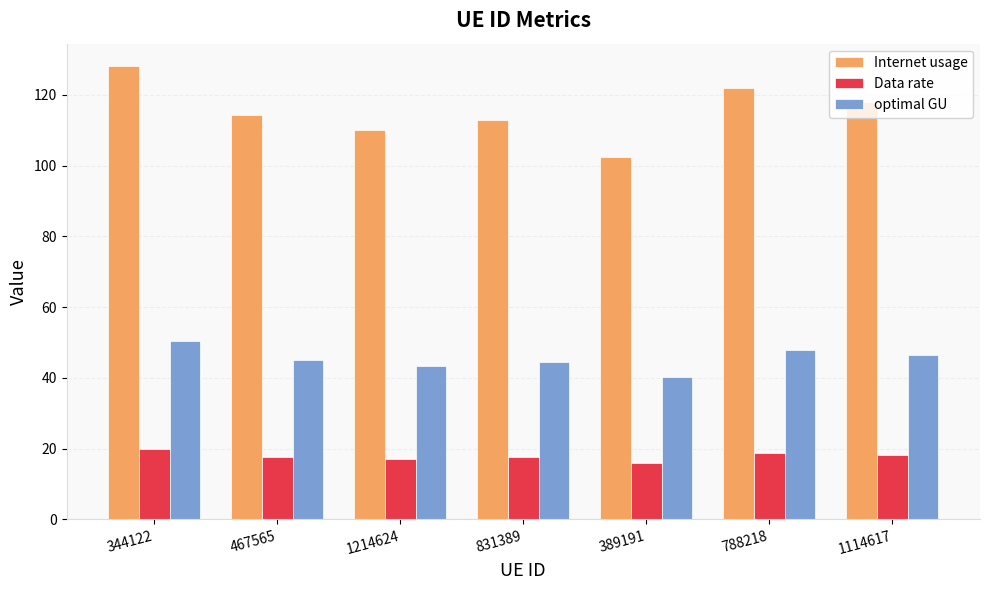

How many data points in optimal GU are above 45?

4